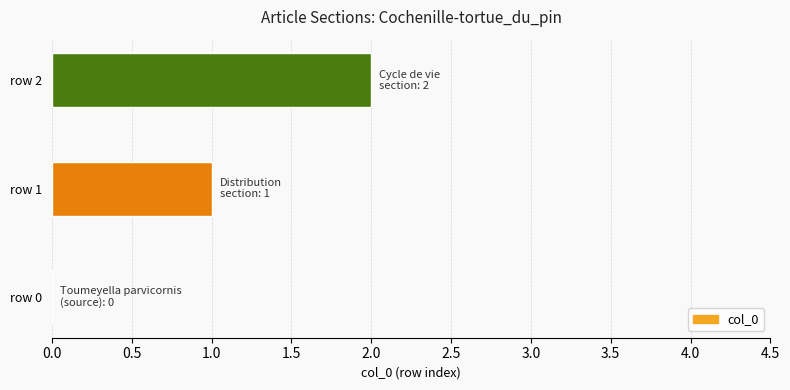

What is the change in value from row 0 to row 2?

+2